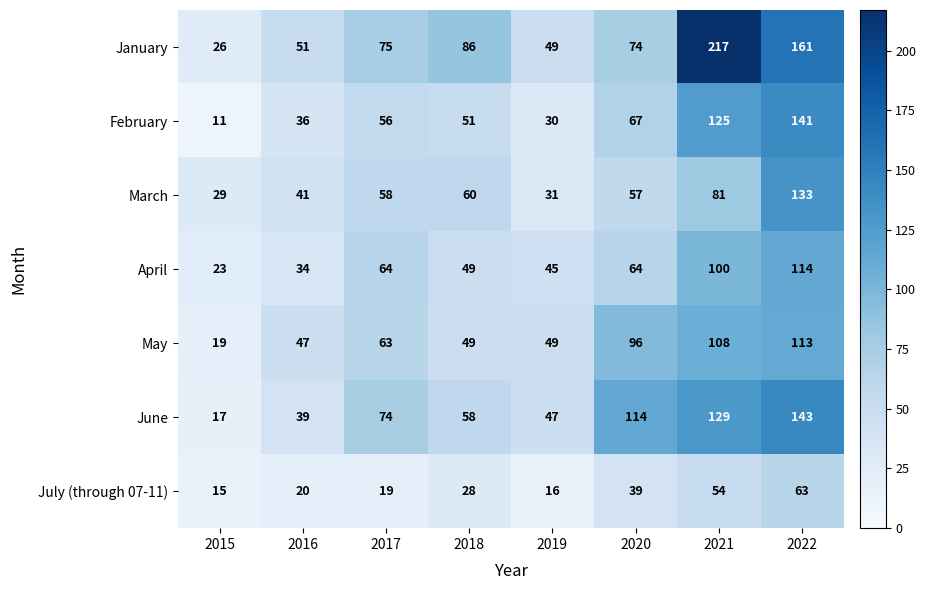

At which label is June closest to 80?

2017